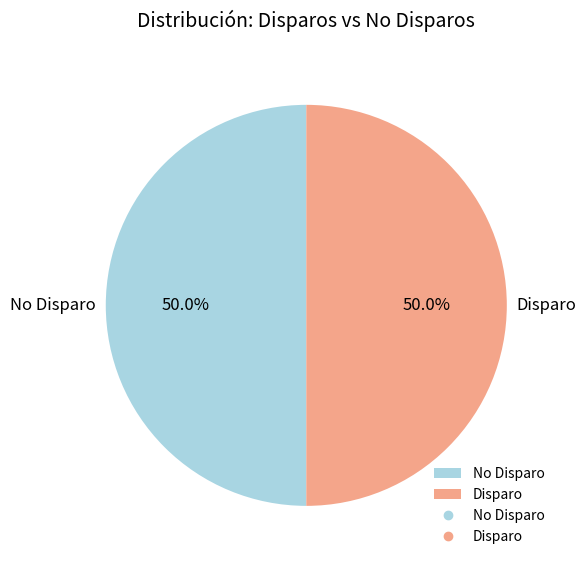

What is the total percentage of No Disparo and Disparo?

100.0%